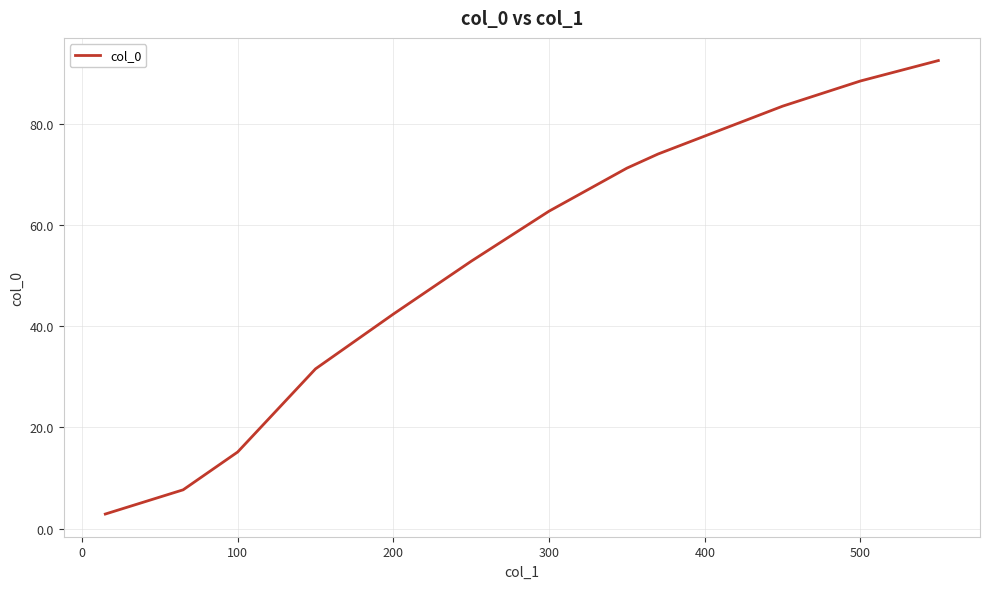

What is the smallest value displayed?

2.9